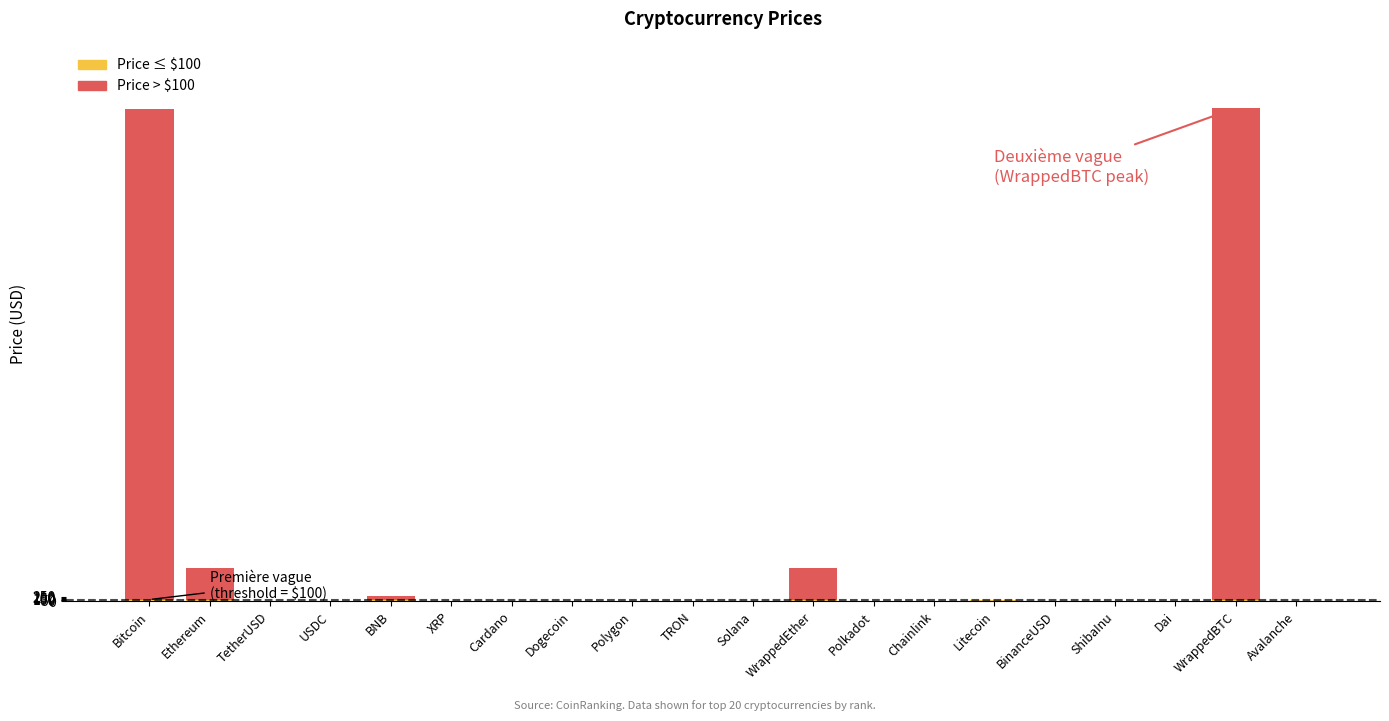

The value at WrappedBTC is 26642.5. True or false?

True